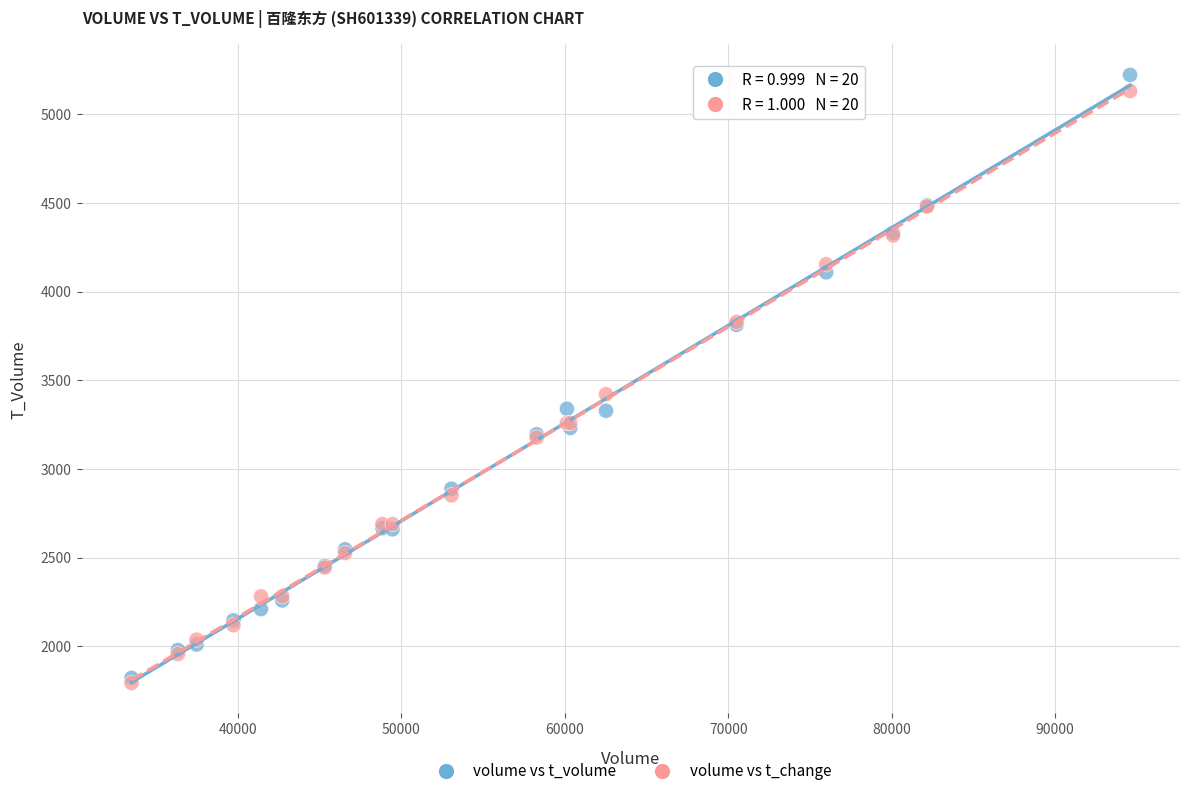

Across all series, what Y value is closest to 3507?

3421.3